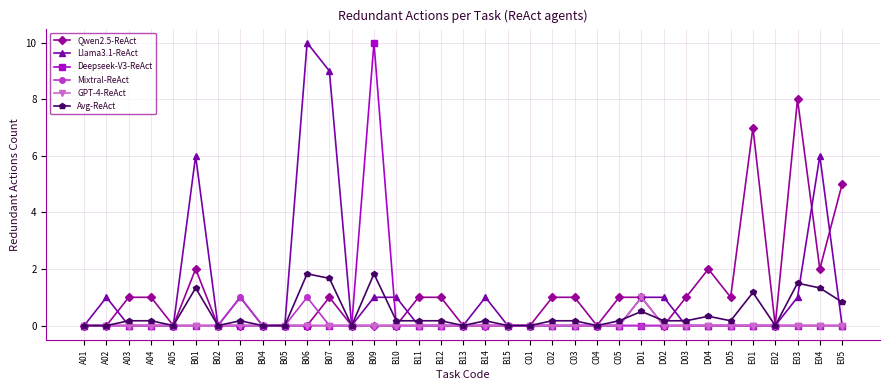

True or false: Mixtral-ReAct has more than 0 points higher than both neighbors.

True